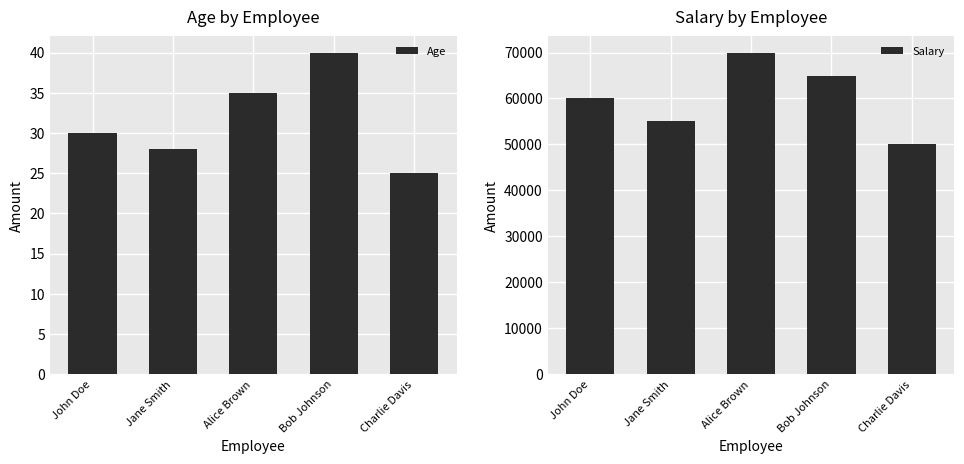

What is the minimum value shown in the chart?

25